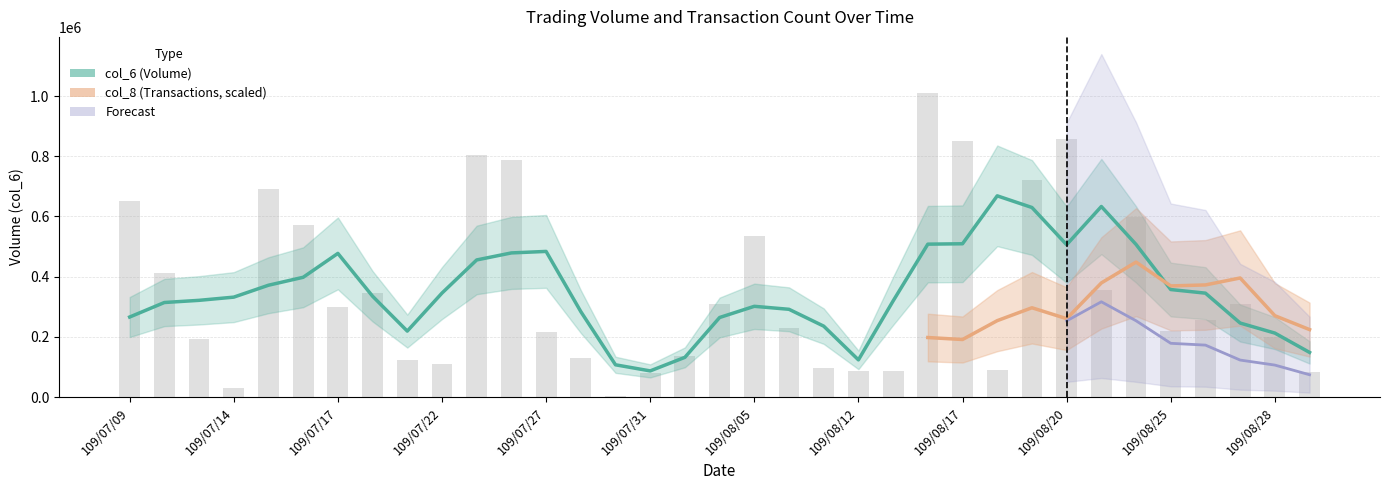

What is the difference between the maximum and minimum values?

1007050